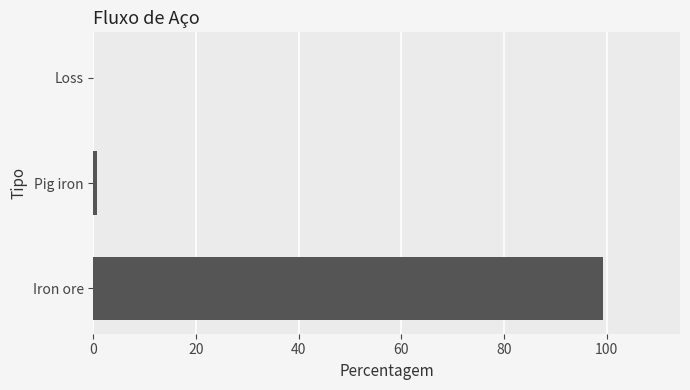

Reading top to bottom, list all the values displayed in this chart.

Loss=0.0	Pig iron=0.6	Iron ore=99.4